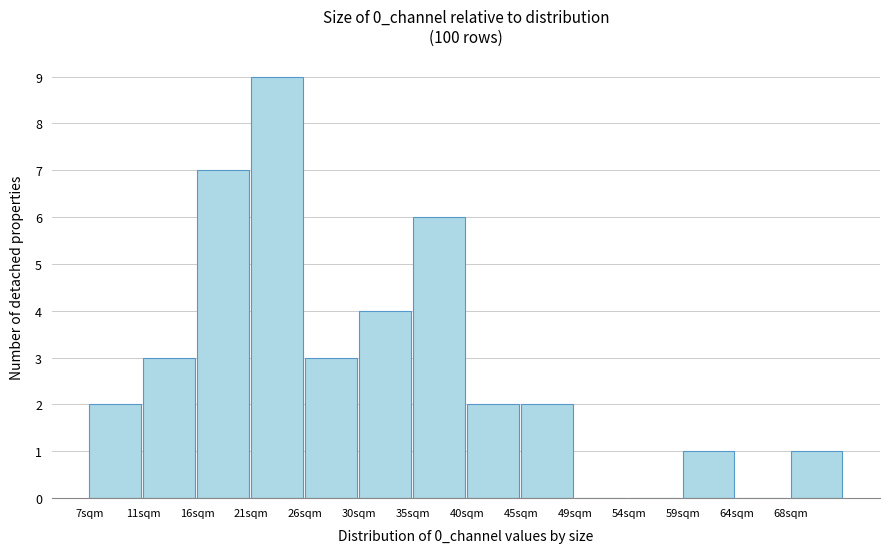

Reading left to right, transcribe all the data shown in this chart.

7sqm=2	11sqm=3	16sqm=7	21sqm=9	26sqm=3	30sqm=4	35sqm=6	40sqm=2	45sqm=2	49sqm=0	54sqm=0	59sqm=1	64sqm=0	68sqm=1